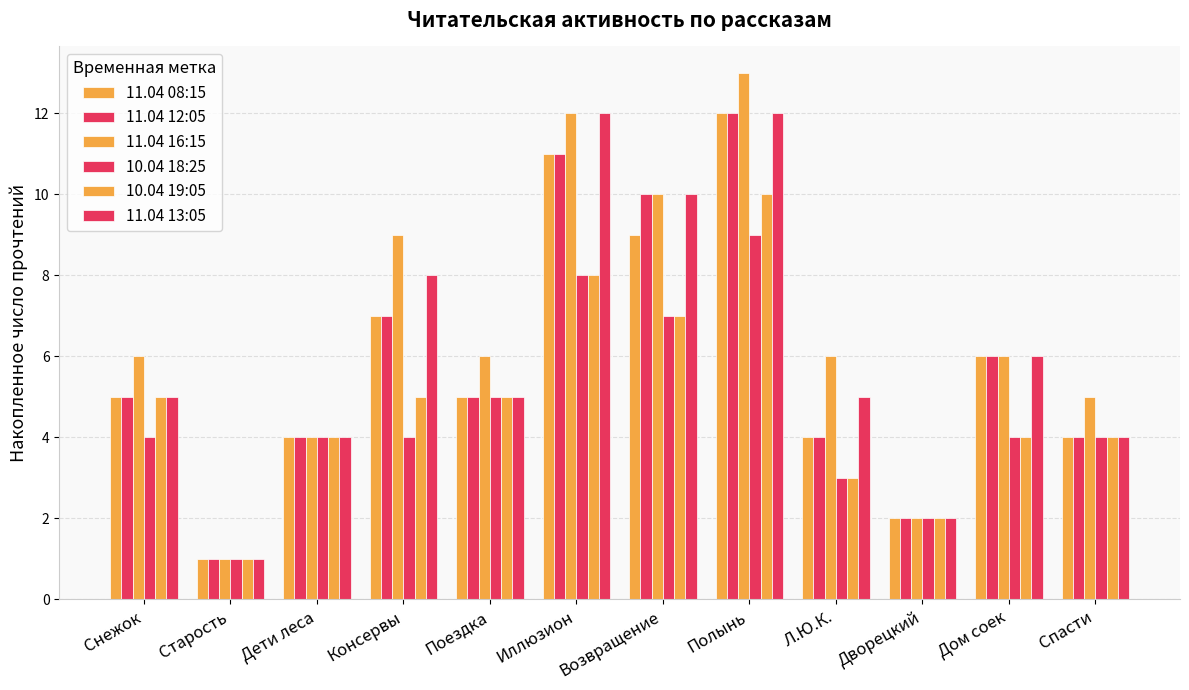

Are the bars horizontal?

No